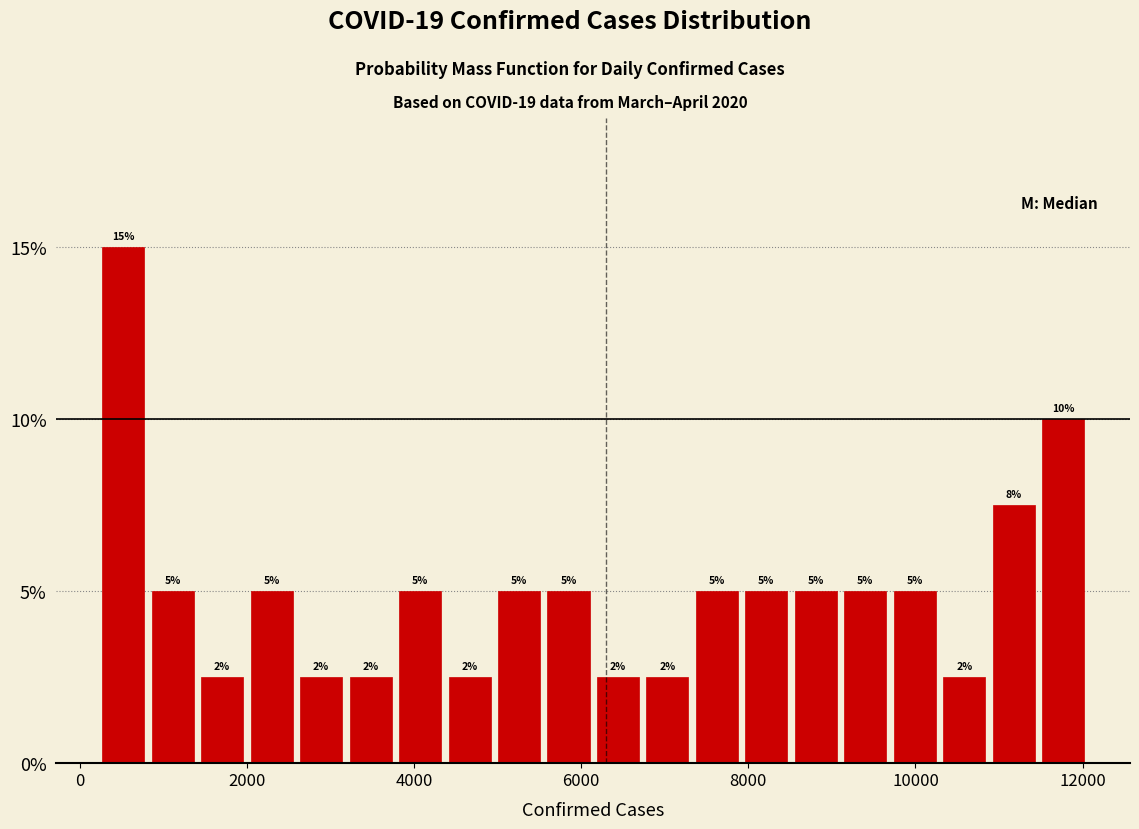

Around what value on the x-axis is the tallest bar? Give the approximate position of its centre, as read against the axis.

600